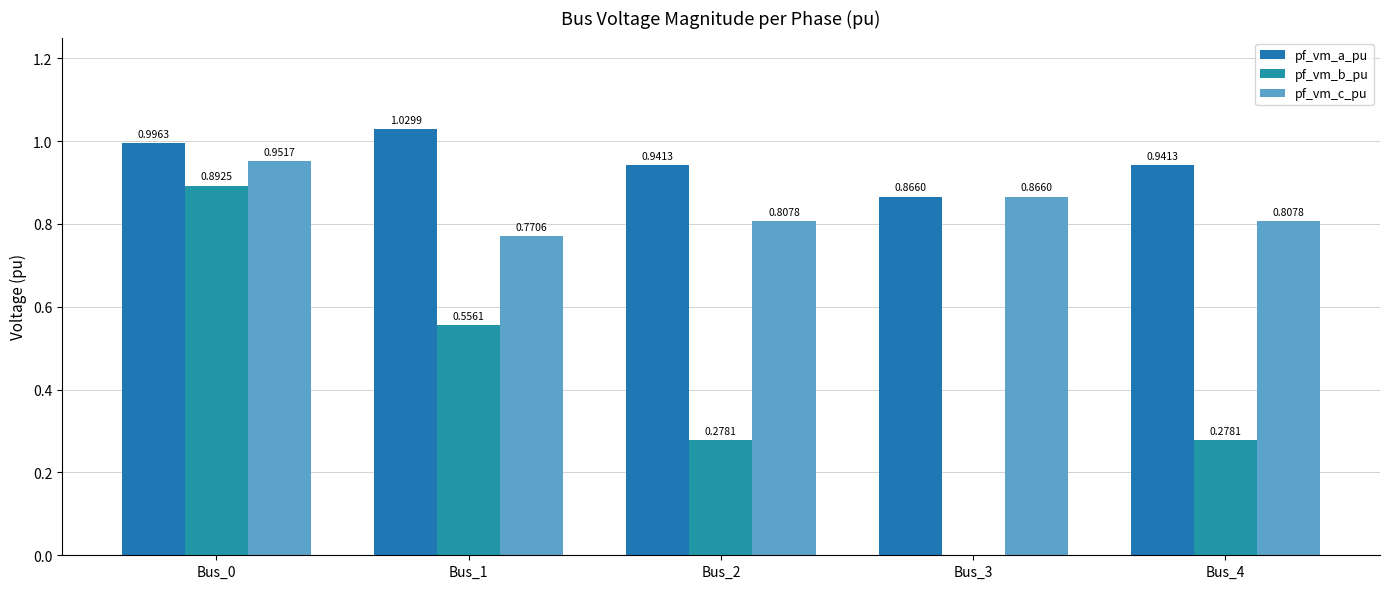

Rank the series by their average value, from highest to lowest.

pf_vm_a_pu, pf_vm_c_pu, pf_vm_b_pu